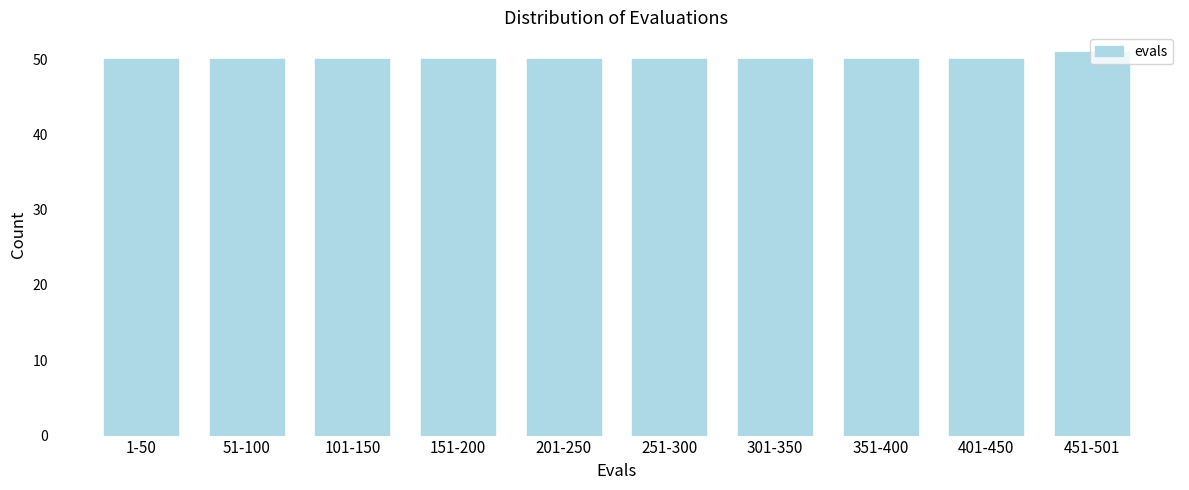

What is the ratio of the value at 251-300 to the value at 101-150?

1.0